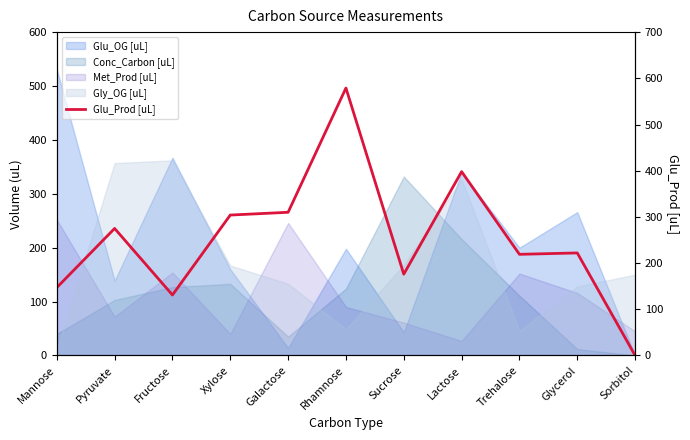

How many values are above zero?

10